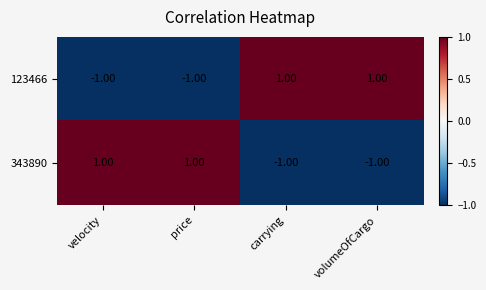

At how many categories does at least one series exceed 0?

4